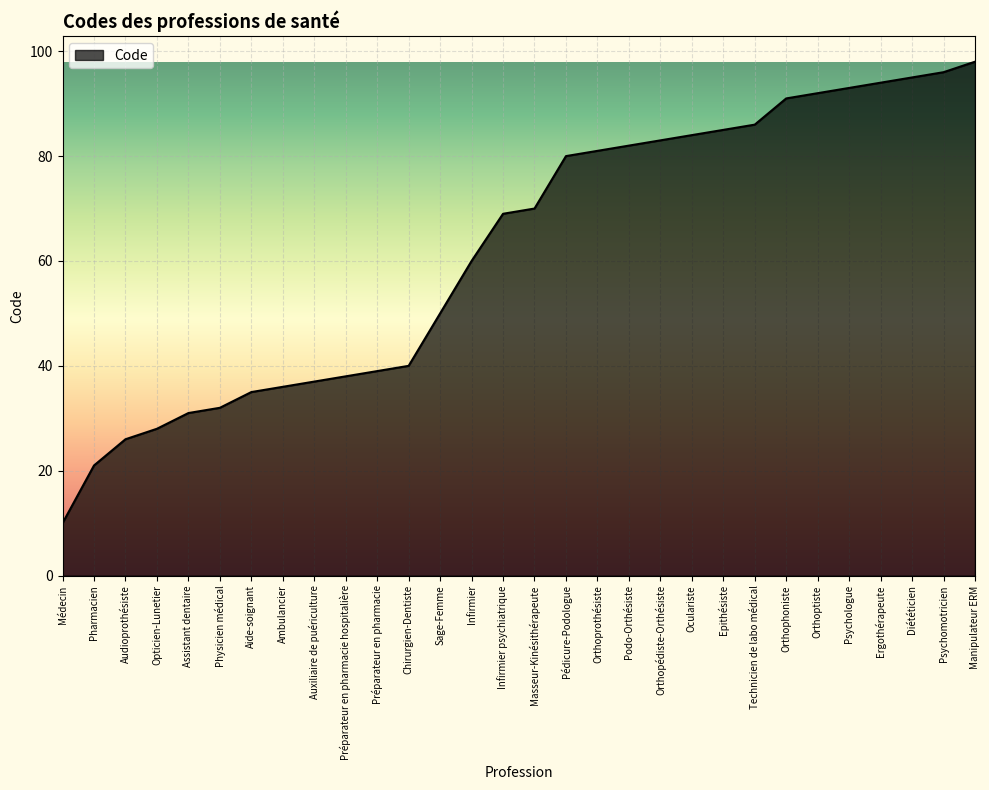

What is the sum of the values at Infirmier and Physicien médical?

92